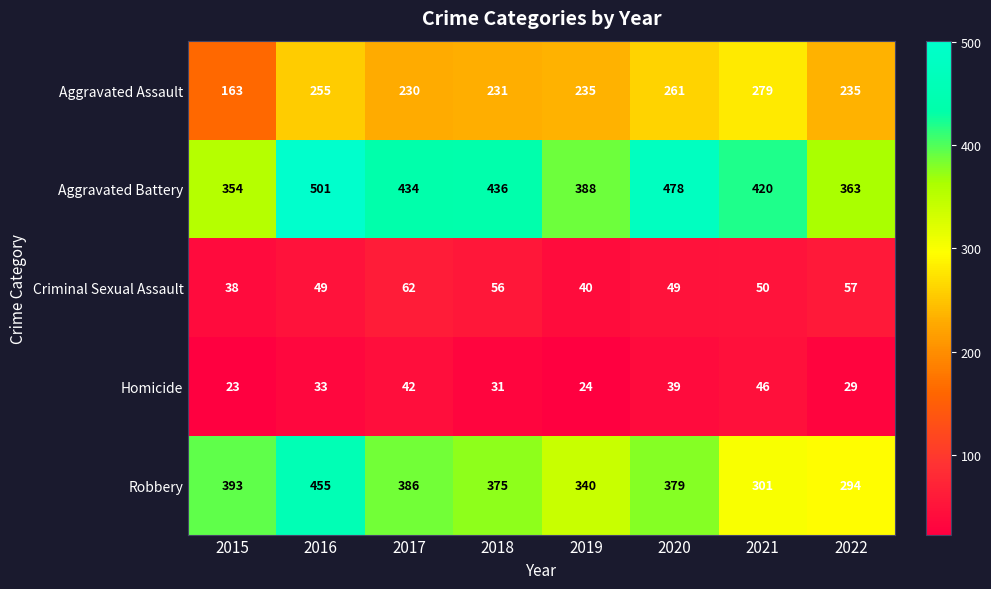

Which series has the largest total across all categories?

Aggravated Battery